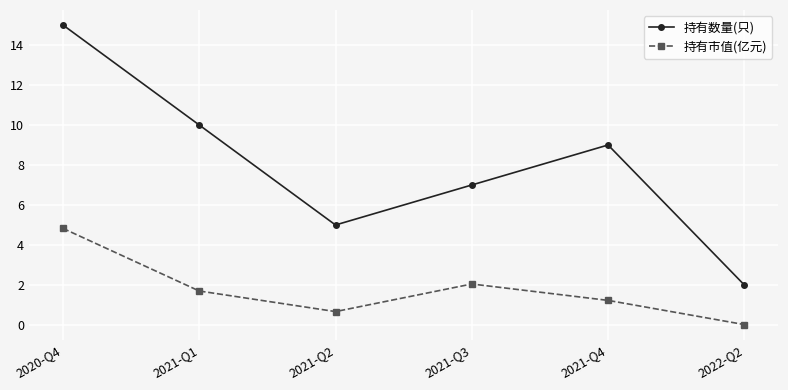

Where is the first local minimum for 持有市值(亿元)?

2021-Q2